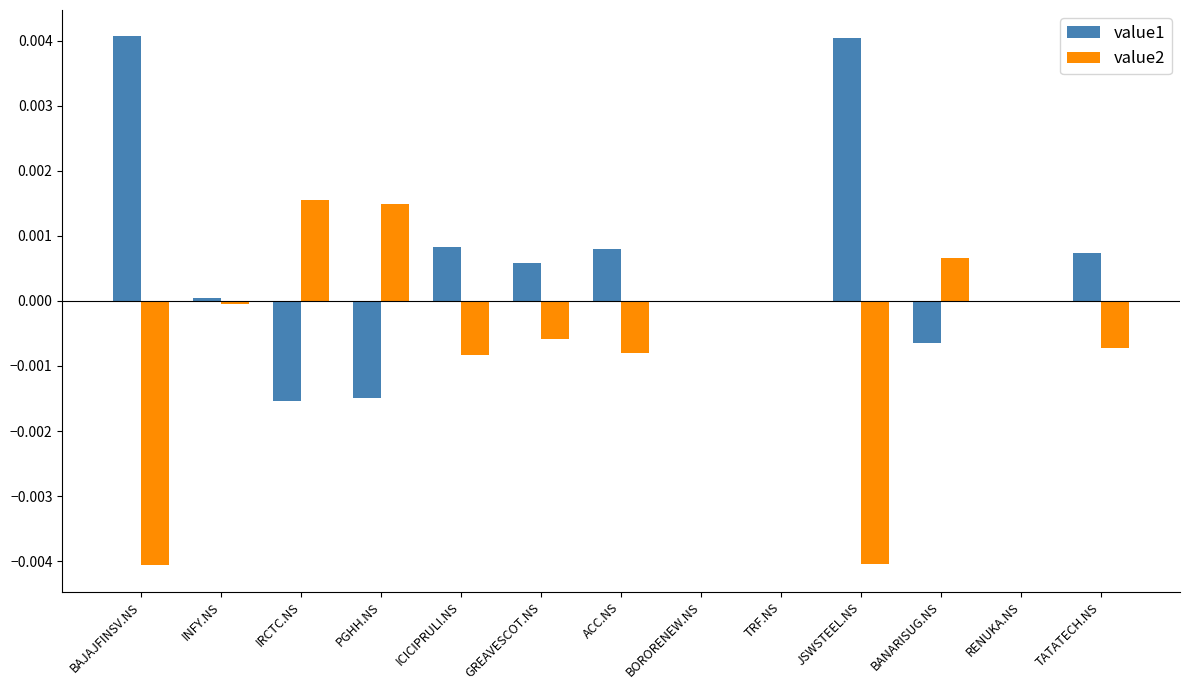

Which series has the largest total across all categories?

value1